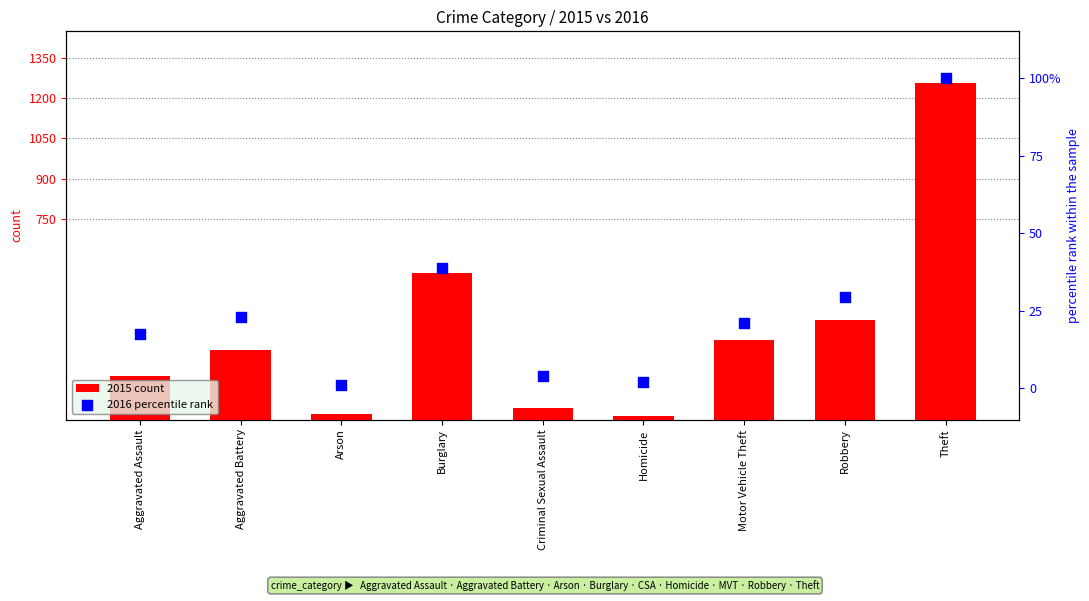

Which series reaches the maximum Y coordinate?

2015 count